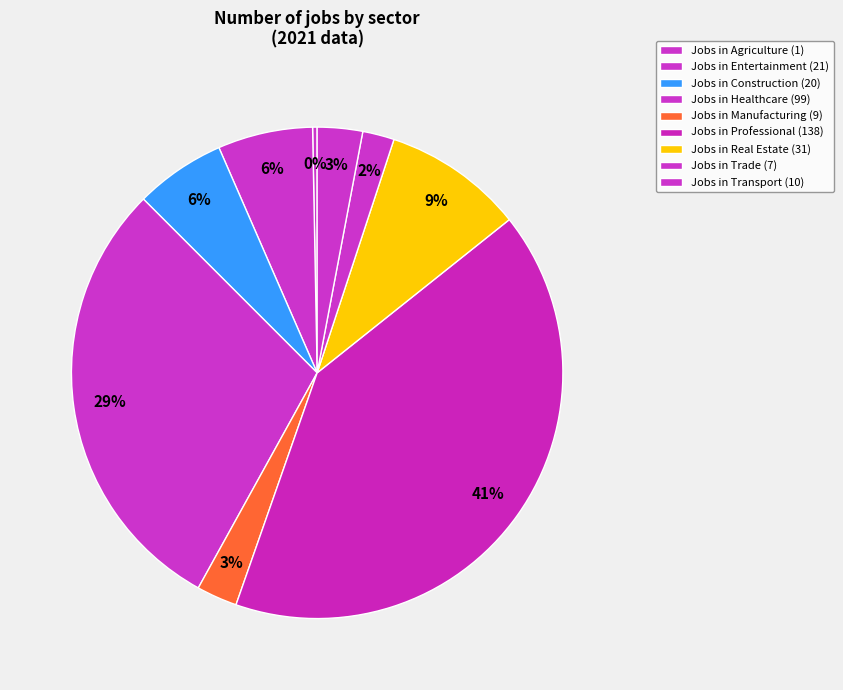

How many segments does this pie chart have?

9